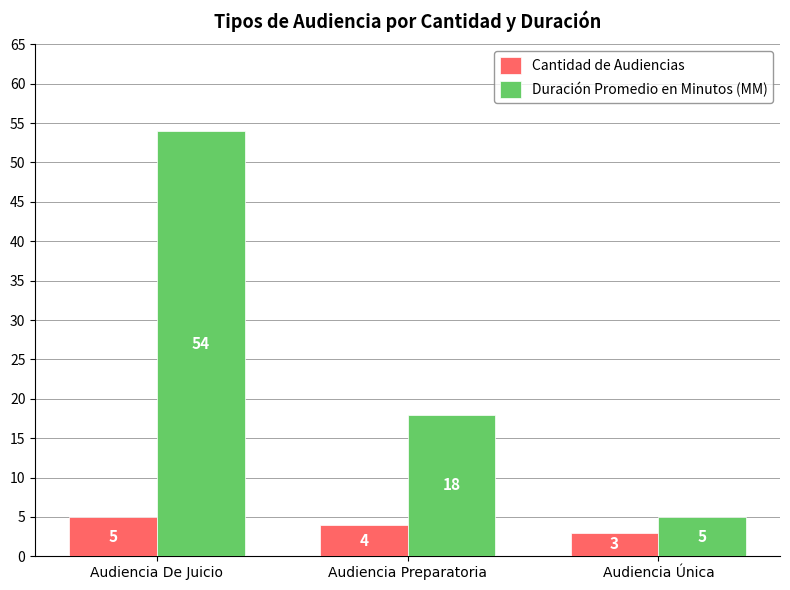

What position from the left is Audiencia Única?

3